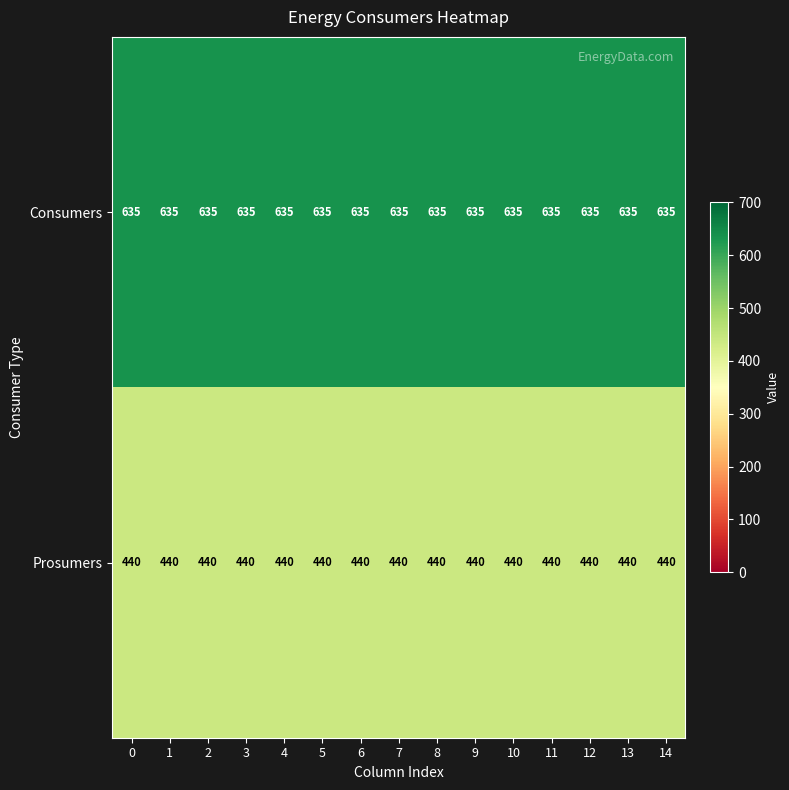

What is the sum of the Consumers values at 1 and 9?

1270